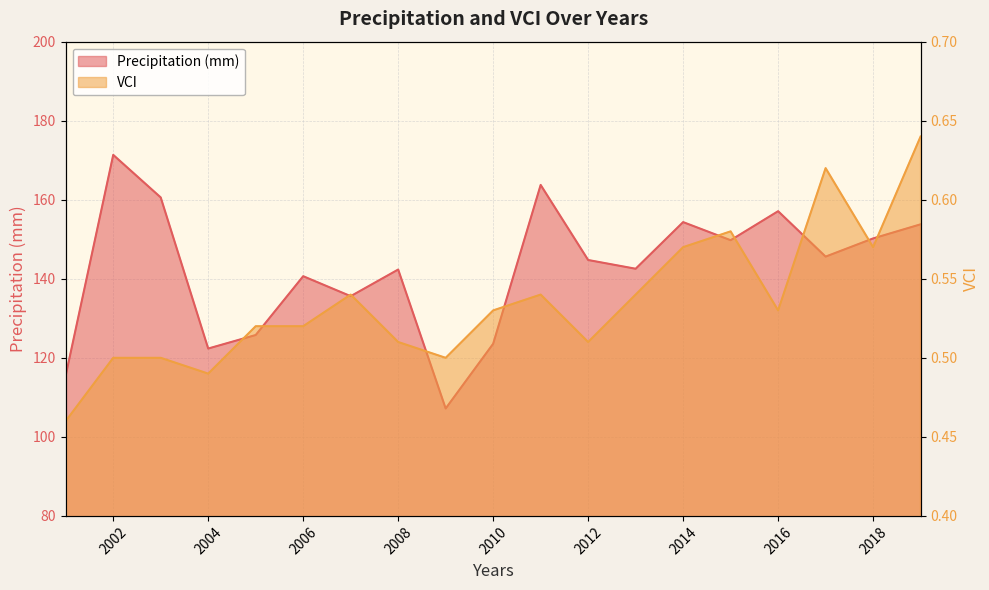

In VCI, how many points are lower than both neighbors (excluding endpoints)?

5